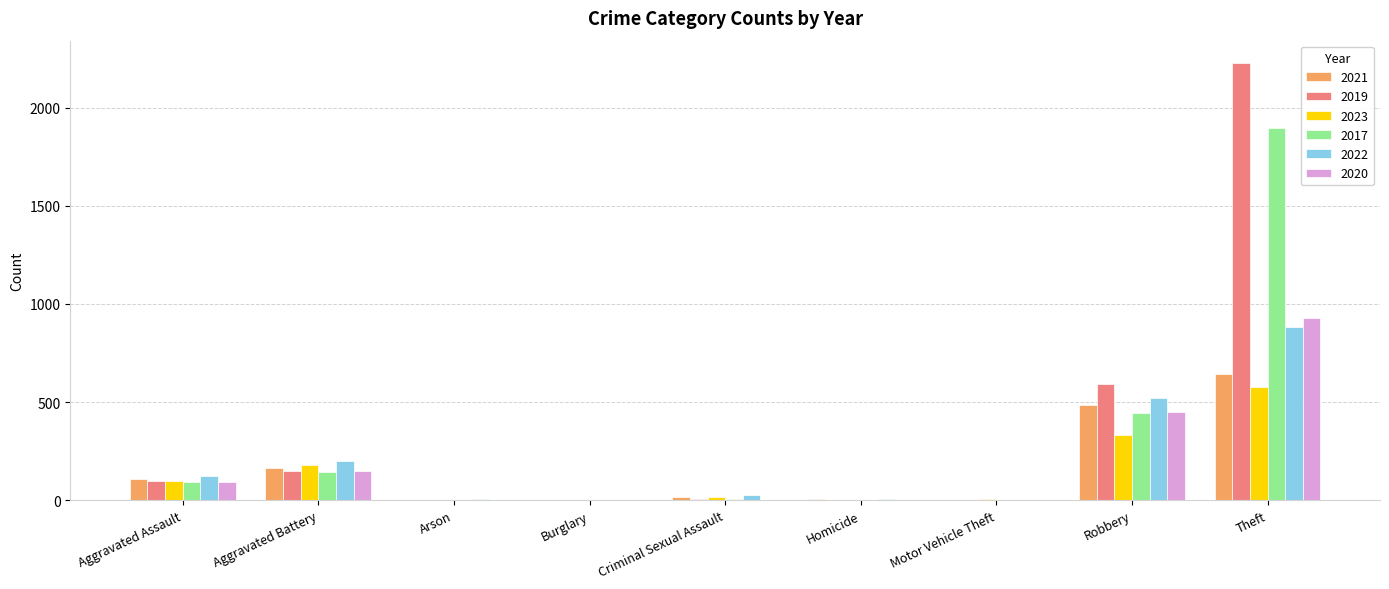

The 2022 series shows 0 at Burglary. True or false?

True